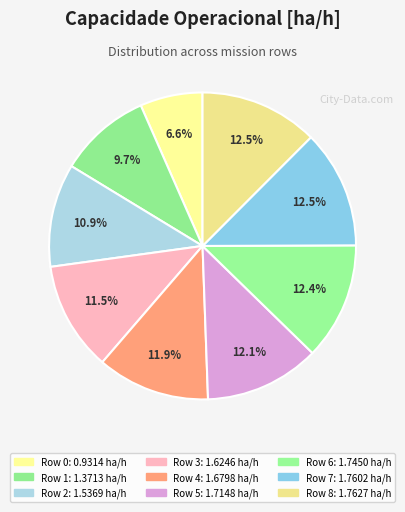

Which has a higher value, Row 1 or Row 5?

Row 5